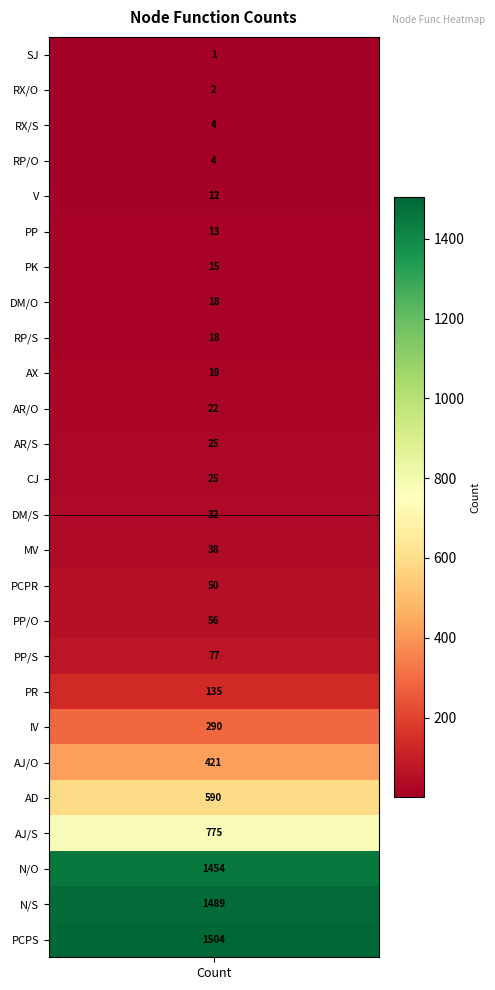

Where is the data nearest to the value 752?

AJ/S